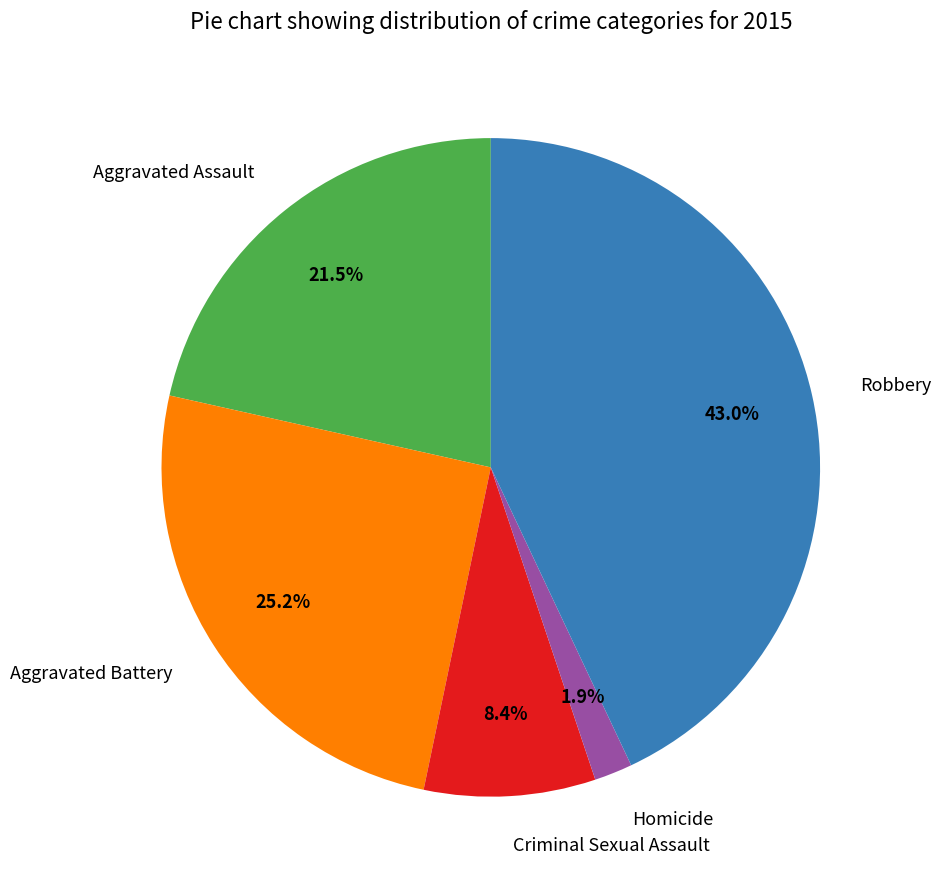

Approximately how many times larger is the value at Robbery compared to Aggravated Battery?

1.7